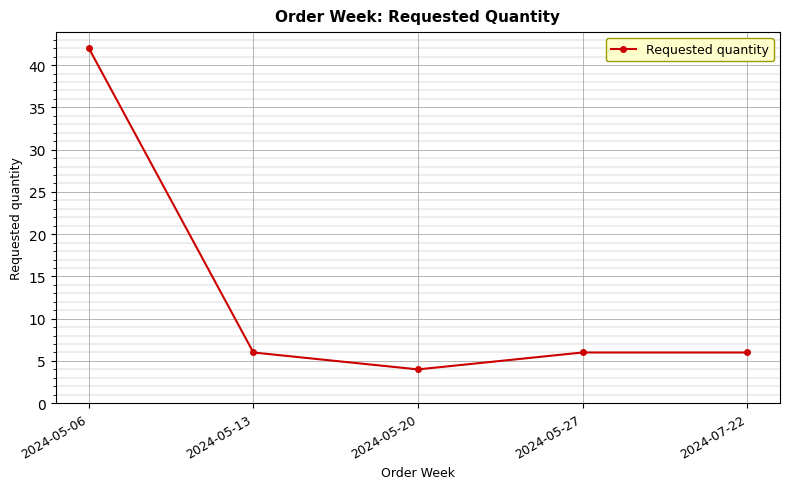

What is the change in value from 2024-05-20 to 2024-07-22?

+2